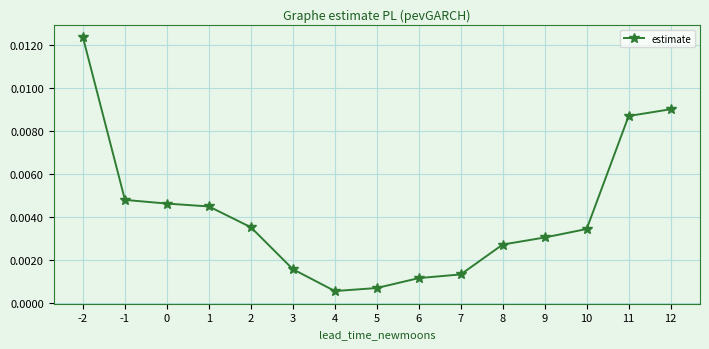

Does the chart have visible grid lines?

Yes